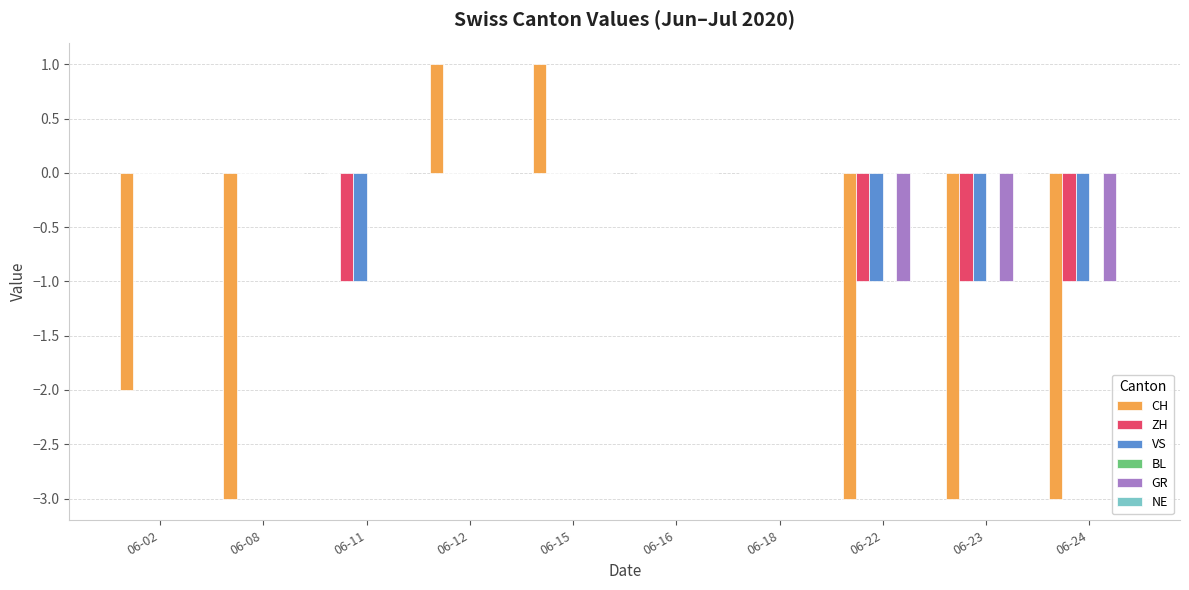

Which series changed the most between 06-12 and 06-16?

CH